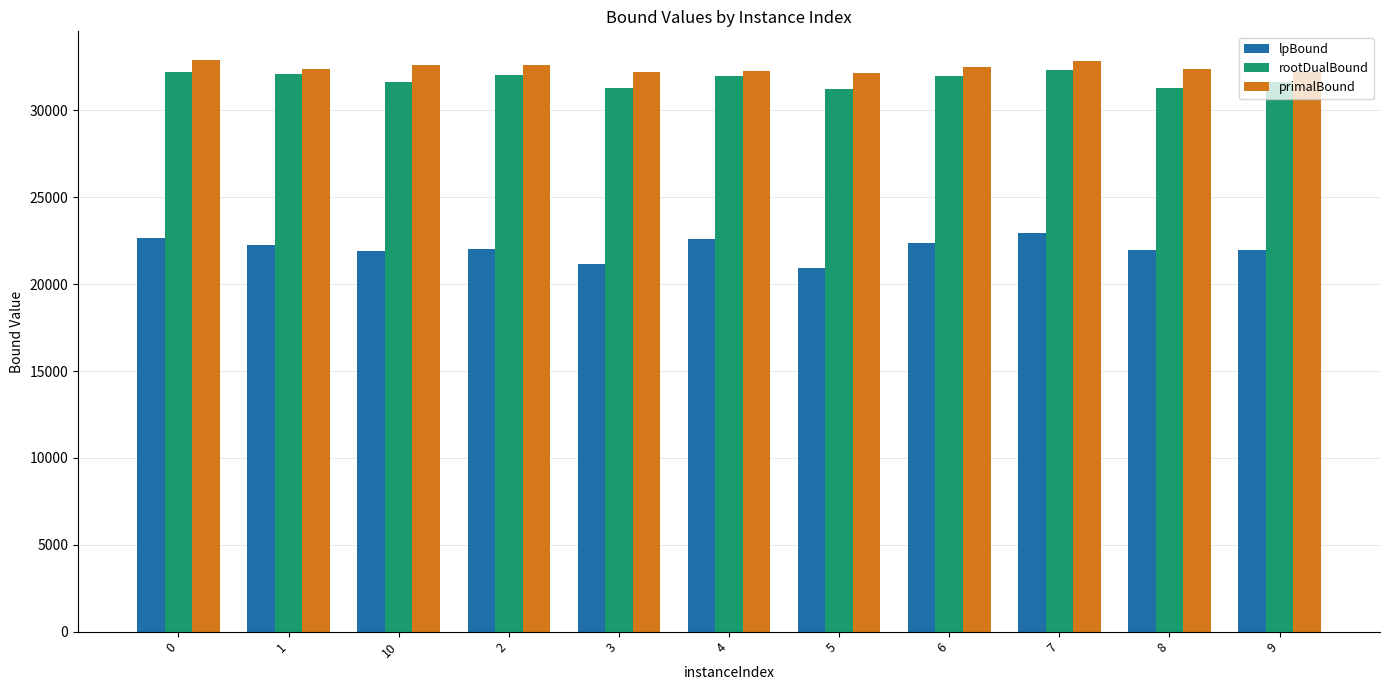

What is the total value across all series at 2?

86692.0